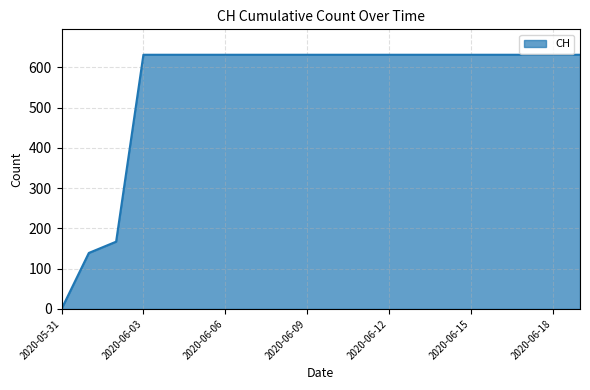

What is the greatest value displayed?

631